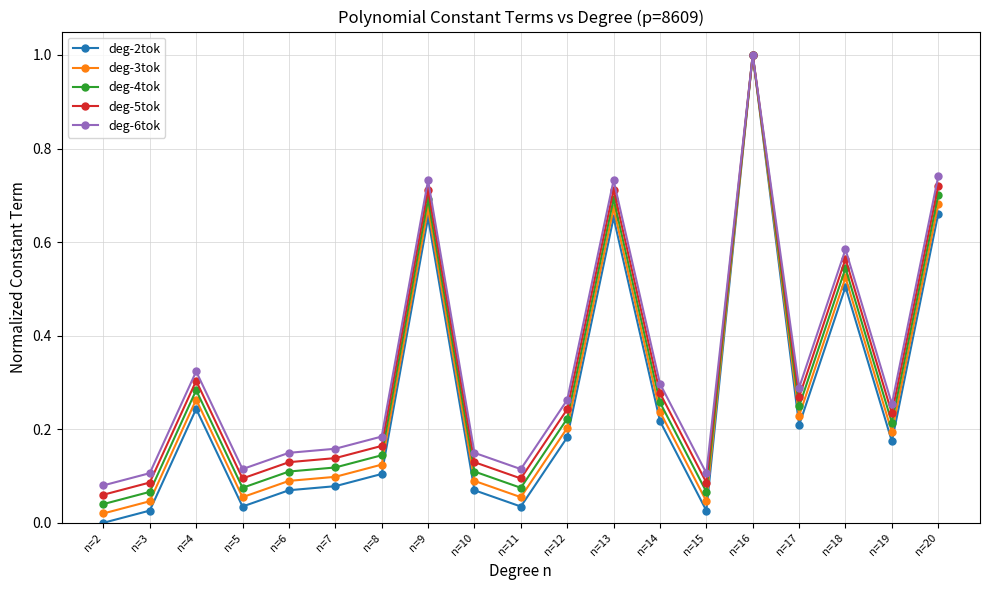

Is the value of deg-6tok at n=5 greater than the value of deg-2tok at n=16?

No